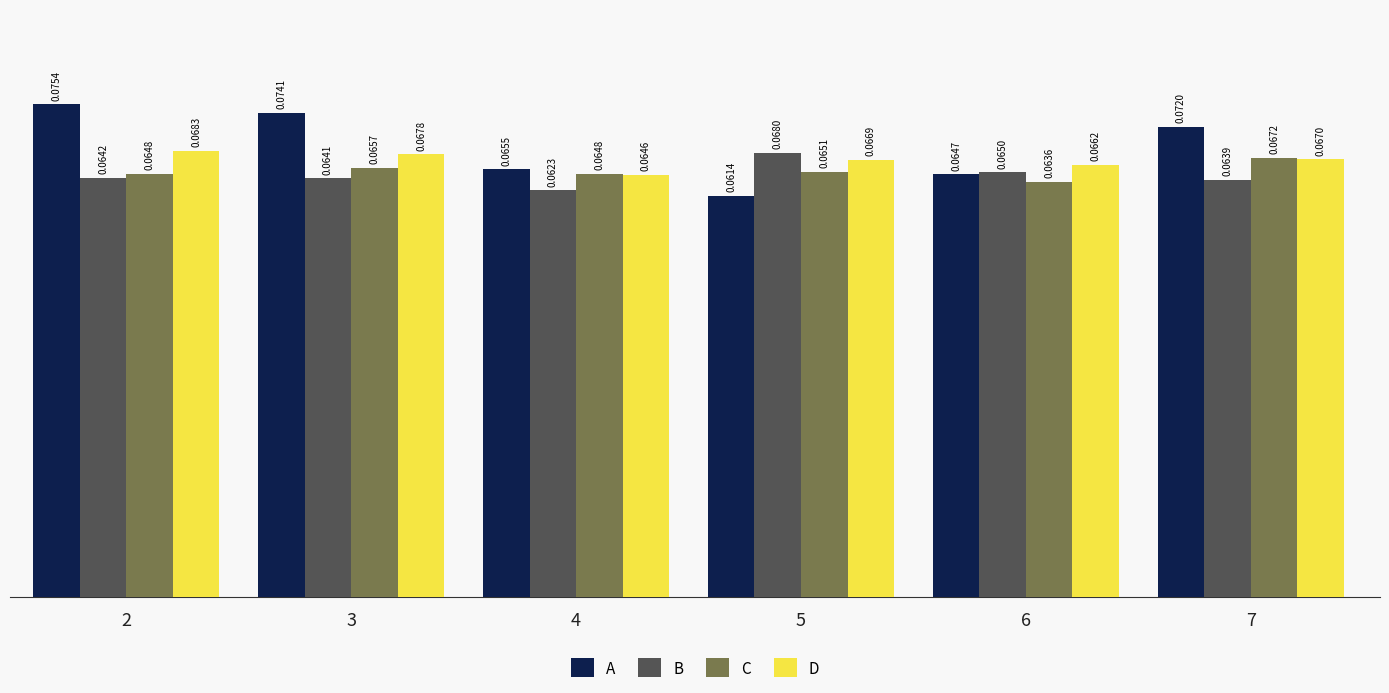

Does the chart contain stacked bars?

No